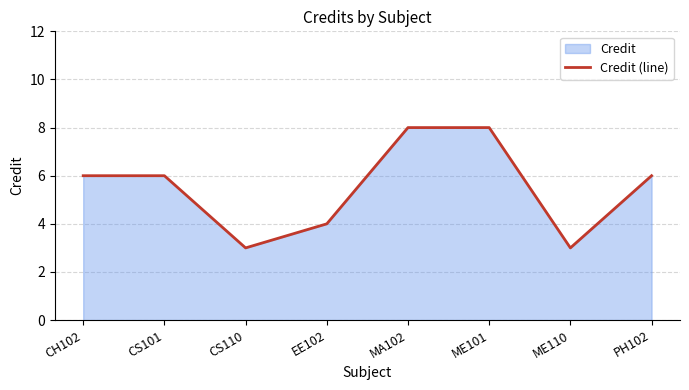

Between ME110 and CH102, which is larger?

CH102